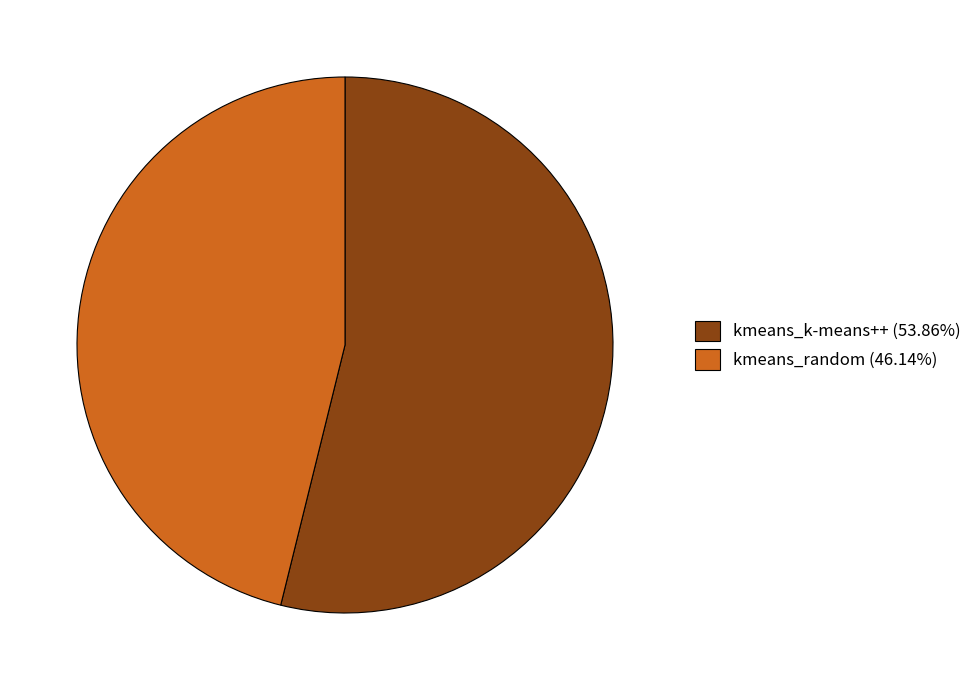

What is the majority slice?

kmeans_k-means++